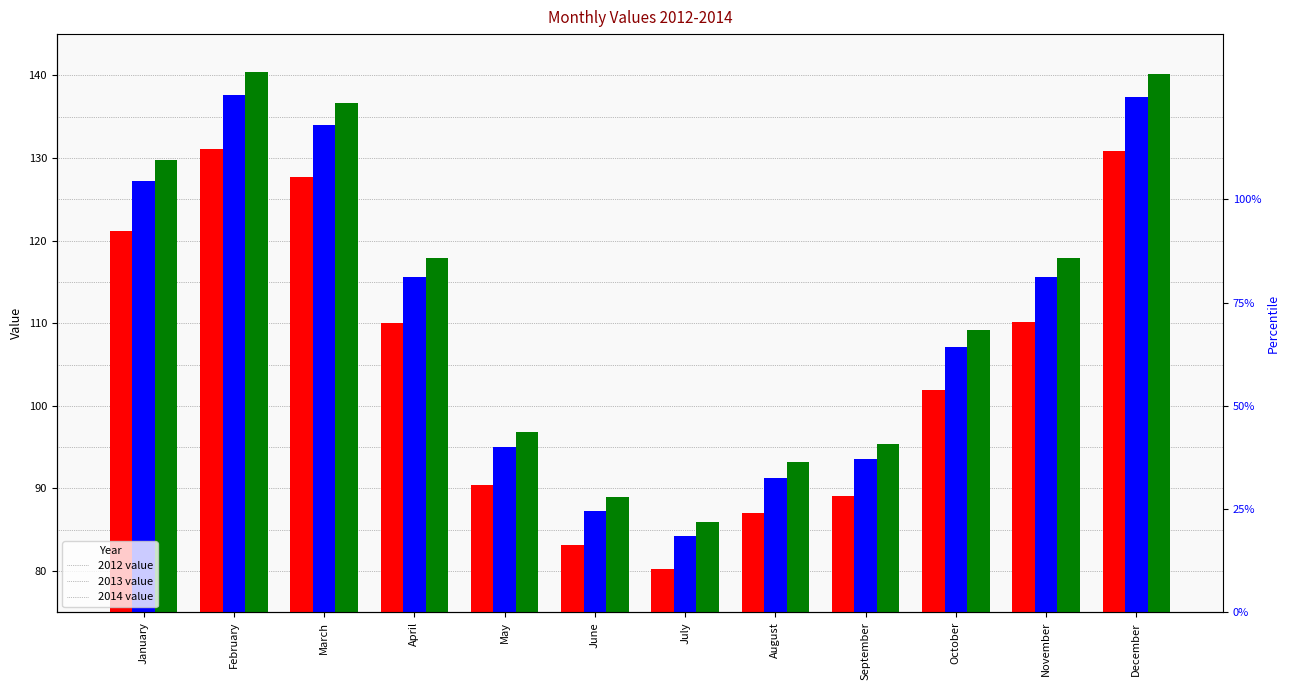

Read the 2012 value at May.

90.5